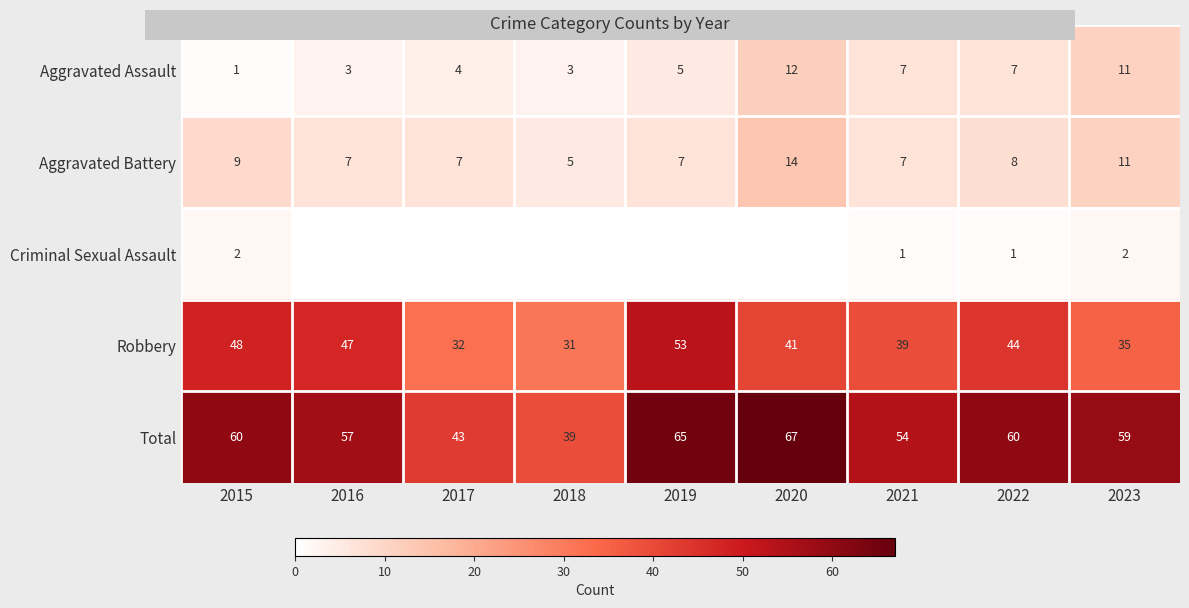

The value of Total at 2016 is 57. True or false?

True